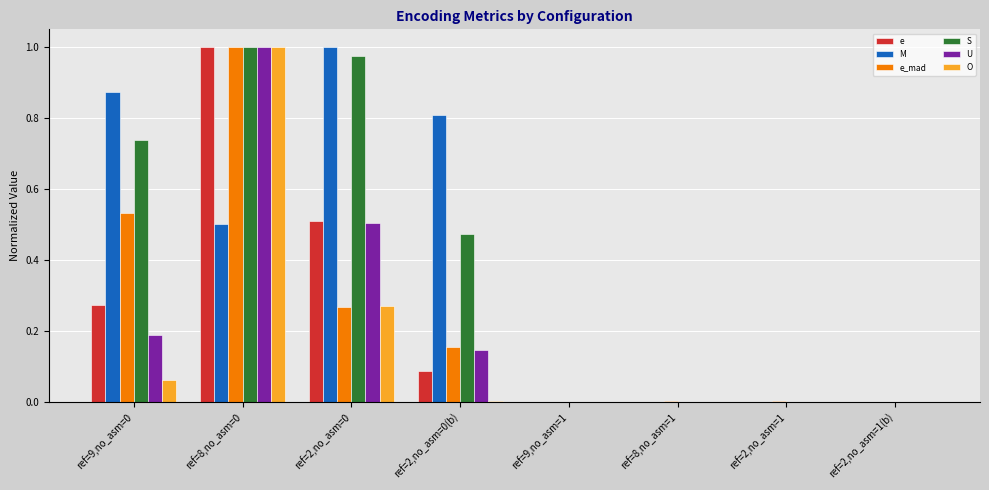

True or false: U has a value of 0.5 at ref=2,no_asm=0.

True